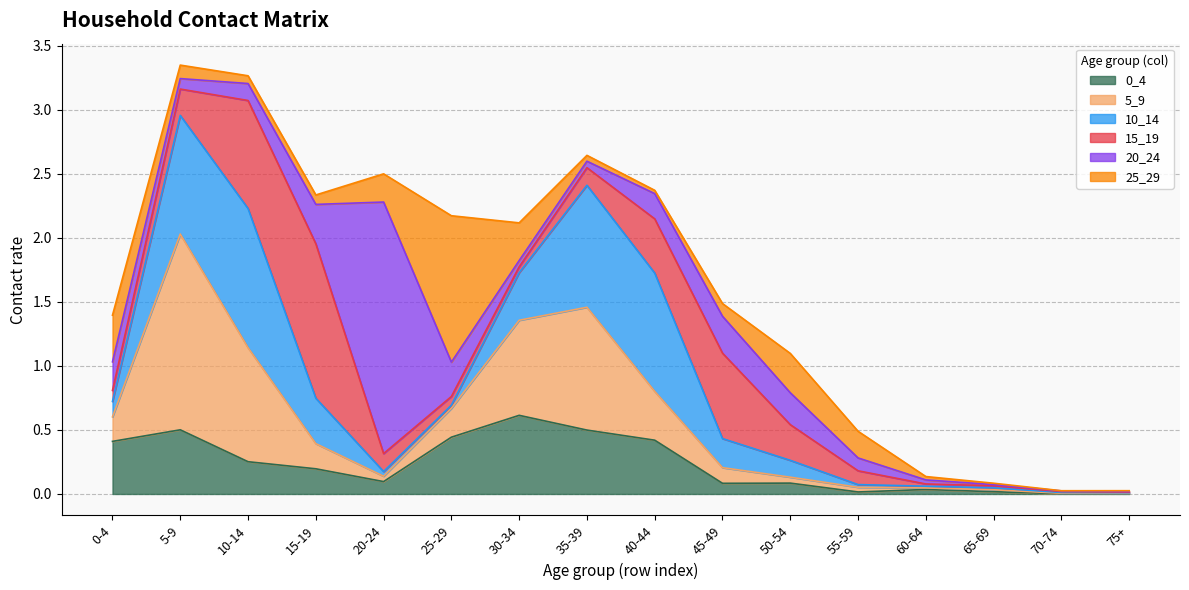

What is the sum of all 20_24 values?

4.0